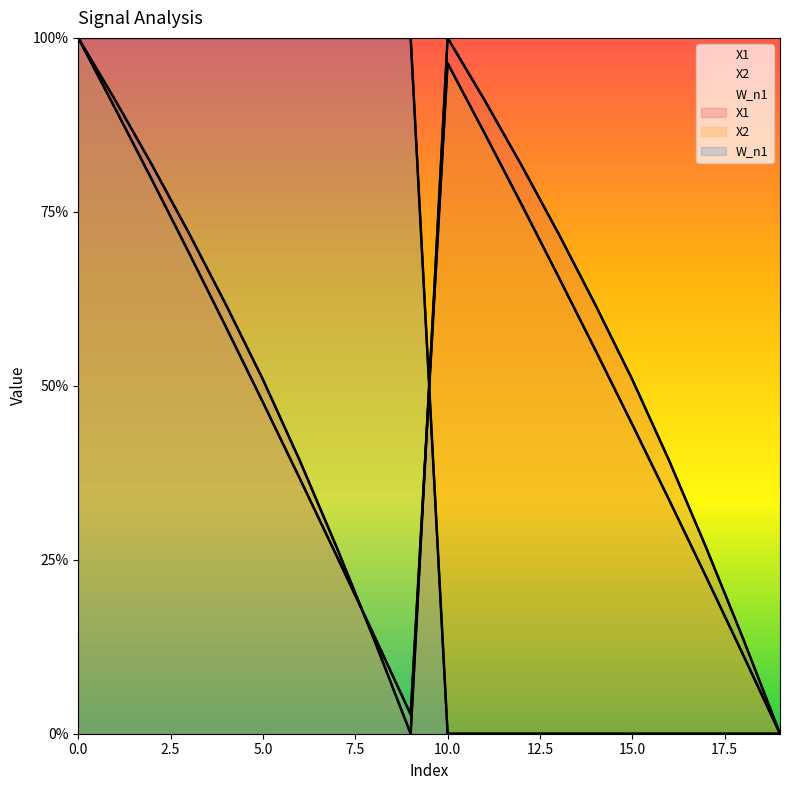

The X2 series shows 0.6 at 5. True or false?

False